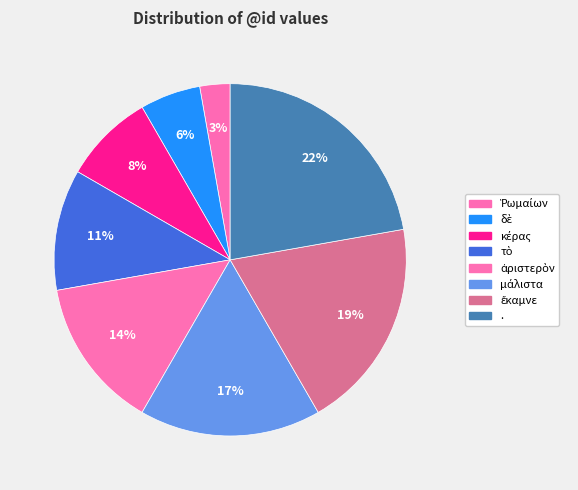

Which slice is the largest?

.